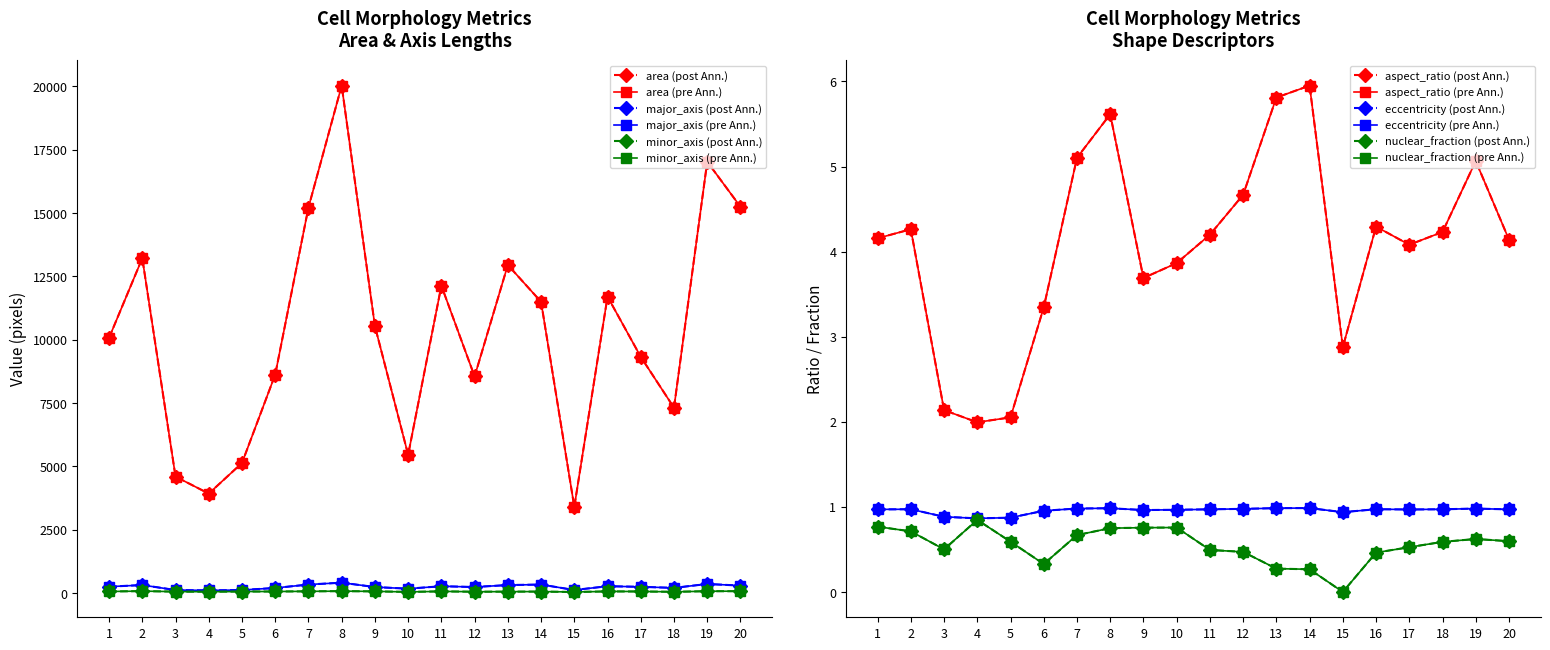

What is the total value across all series at 18?

7568.4